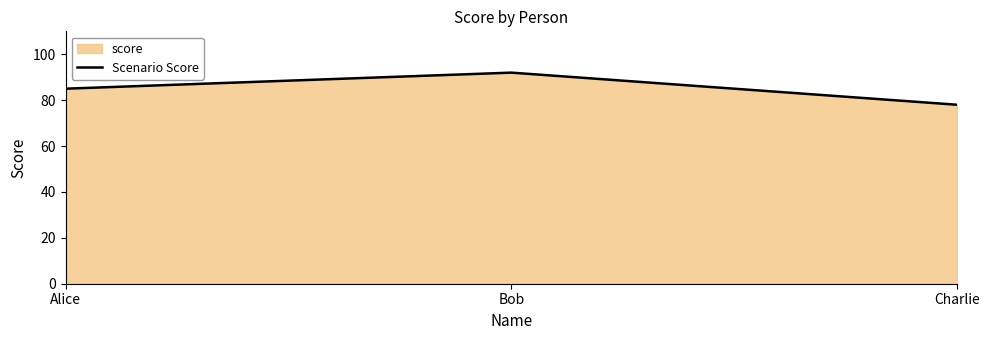

At which category does the chart reach its minimum across all series?

Charlie